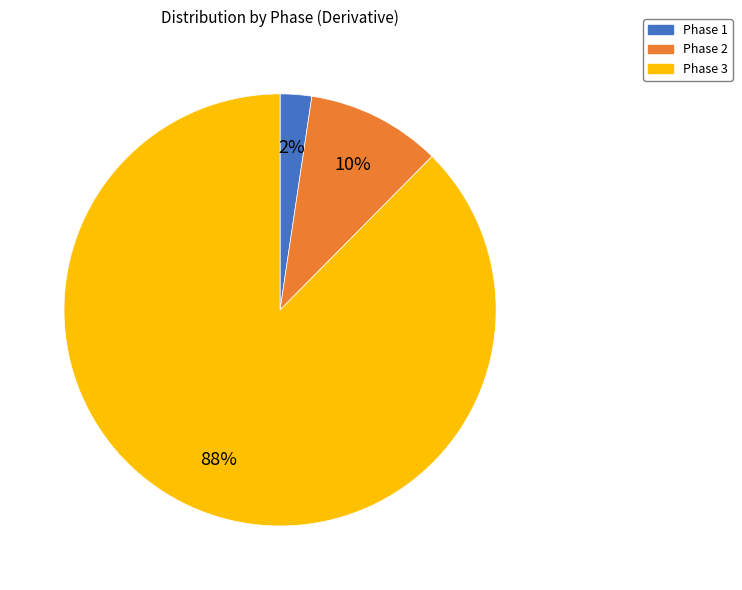

Which has a higher value, Phase 2 or Phase 1?

Phase 2